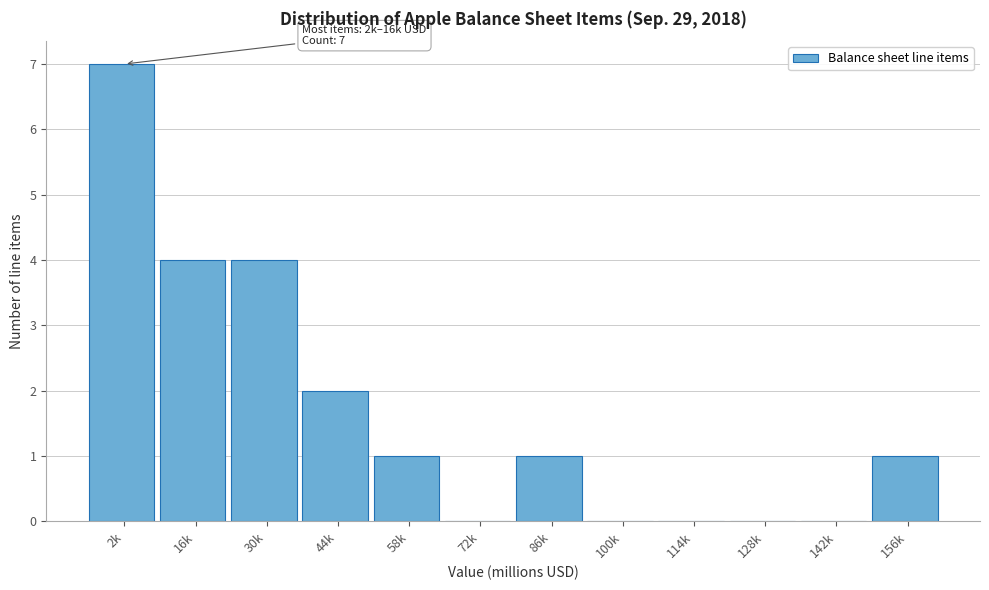

Reading left to right, extract all data points from this chart.

2k=7	16k=4	30k=4	44k=2	58k=1	72k=0	86k=1	100k=0	114k=0	128k=0	142k=0	156k=1